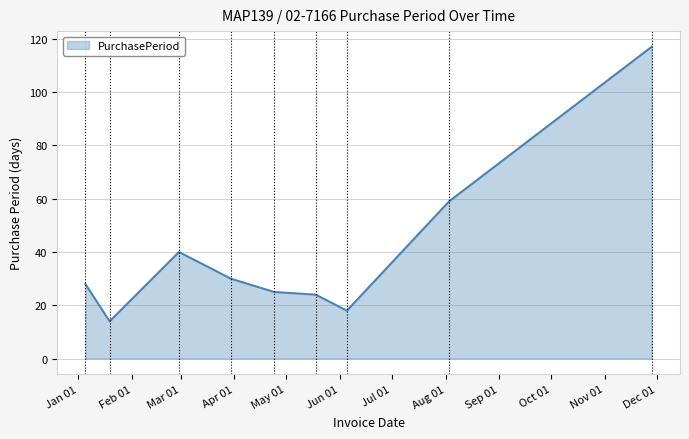

What is the greatest value displayed?

117